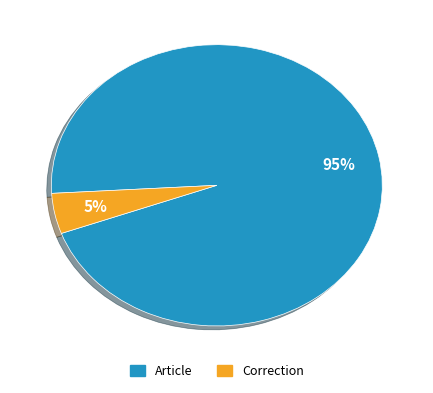

To the nearest percent, what is the combined percentage of Correction and Article?

100%